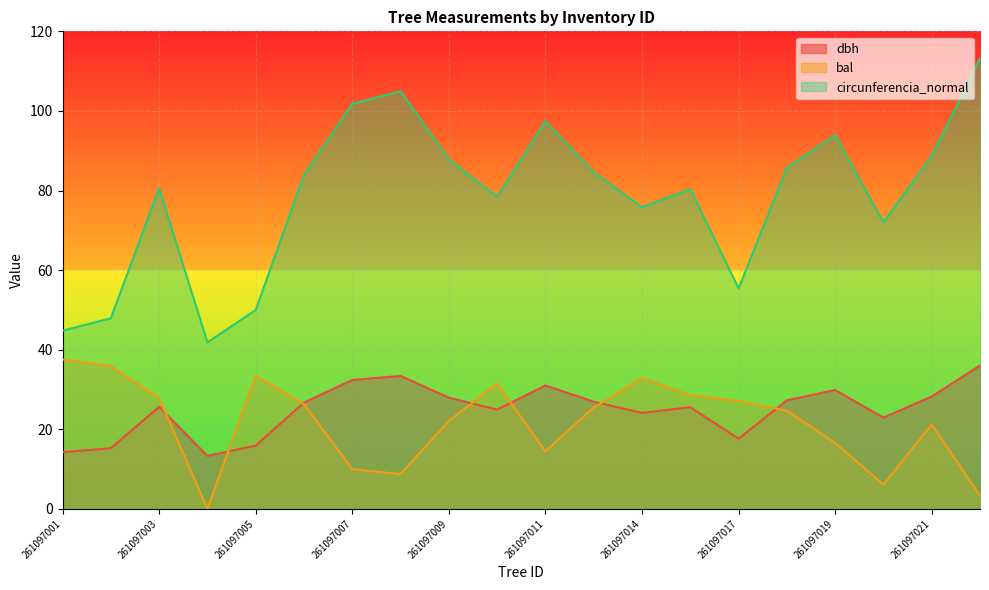

True or false: dbh has a value of 11.9 at 261097013.

False